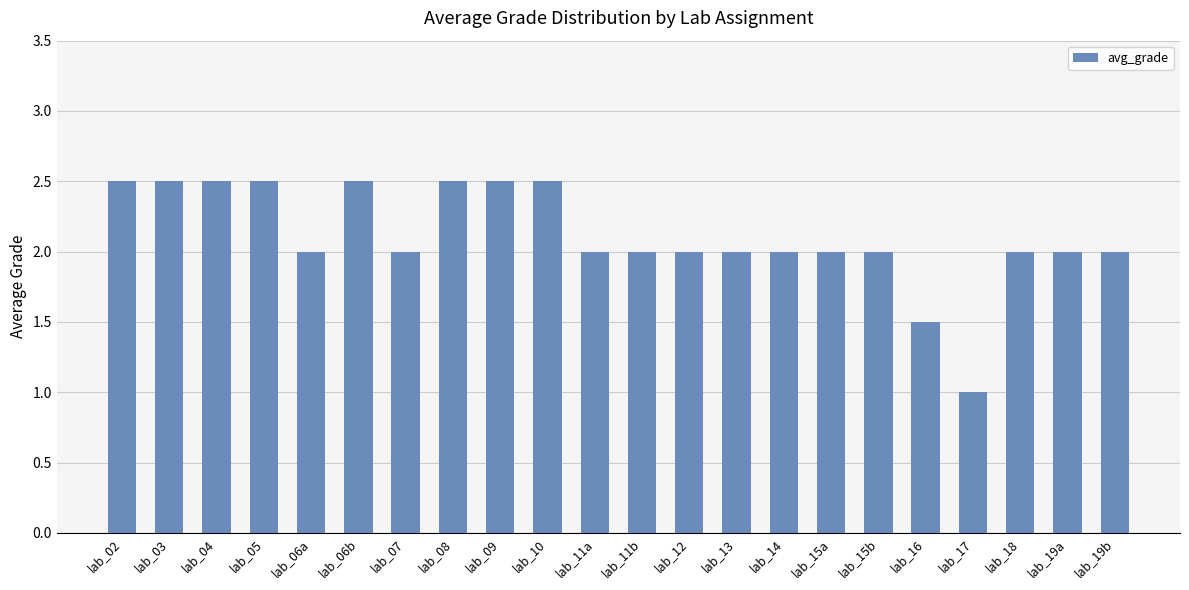

The value at lab_04 is 2.5. True or false?

True